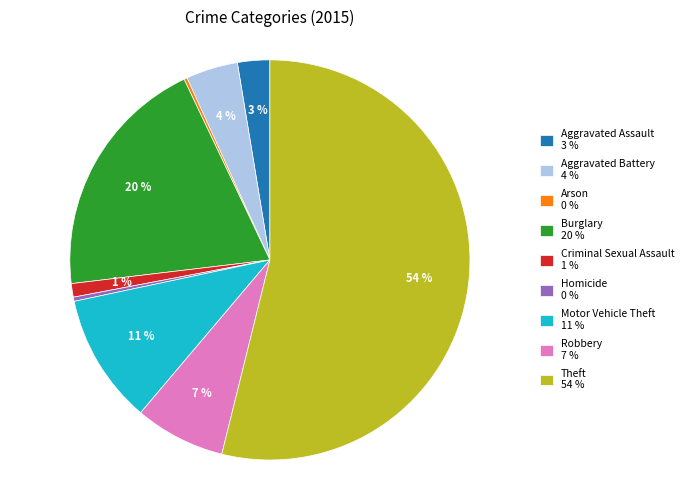

Approximately how many times larger is the value at Aggravated Battery compared to Motor Vehicle Theft?

0.4